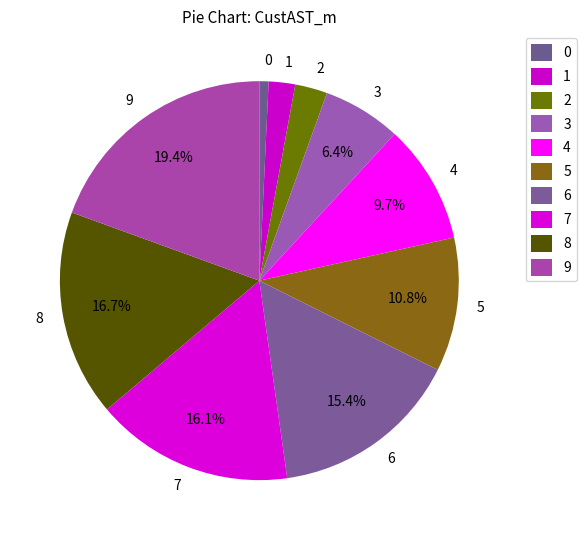

Does any single category account for the majority?

No